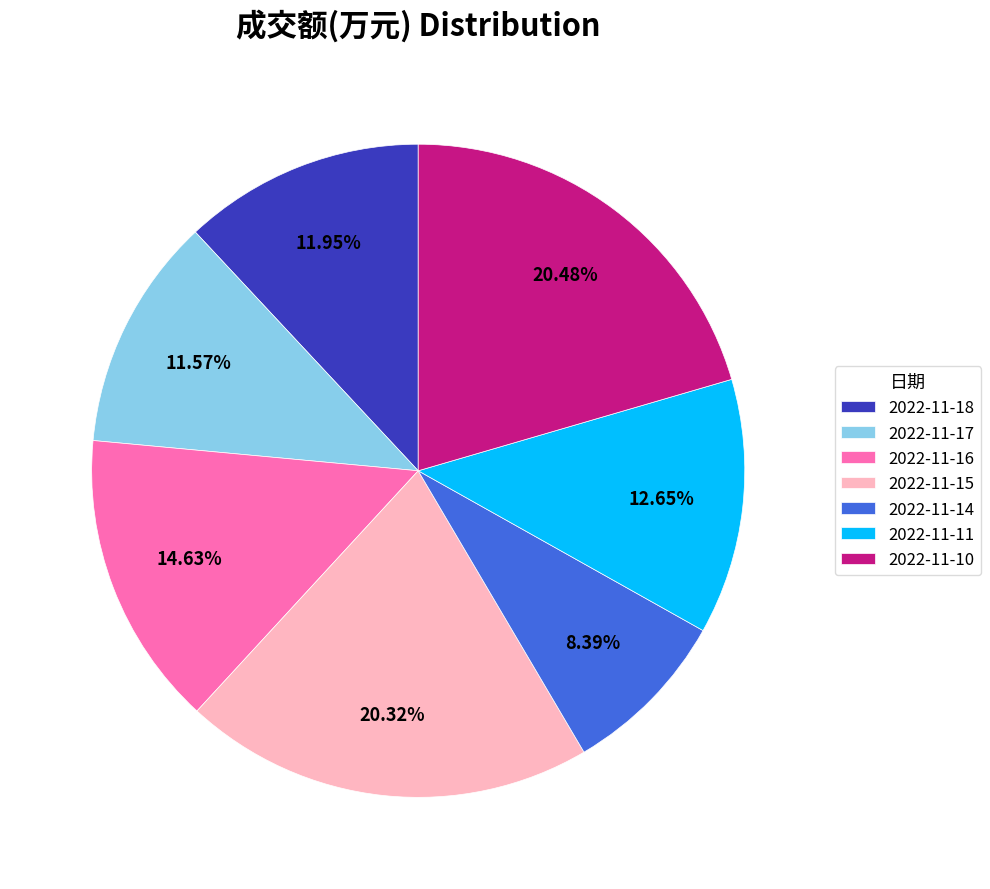

Does any single category account for the majority?

No